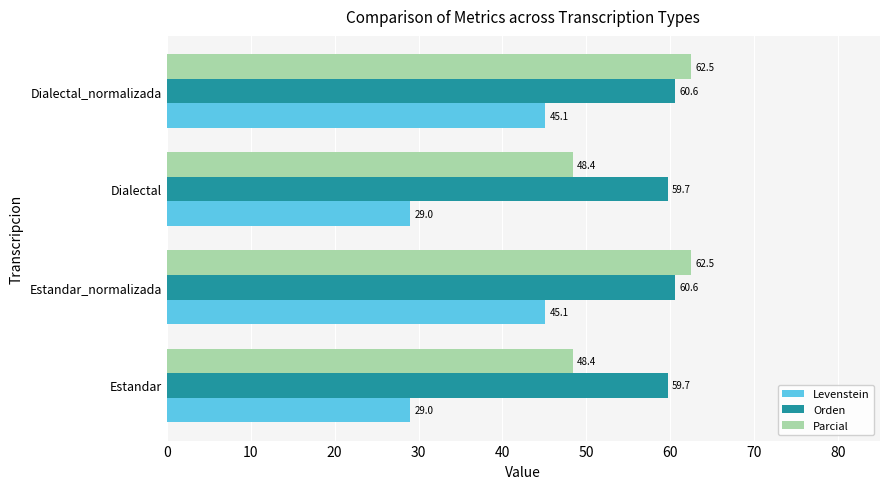

At how many categories does at least one series exceed 32?

4